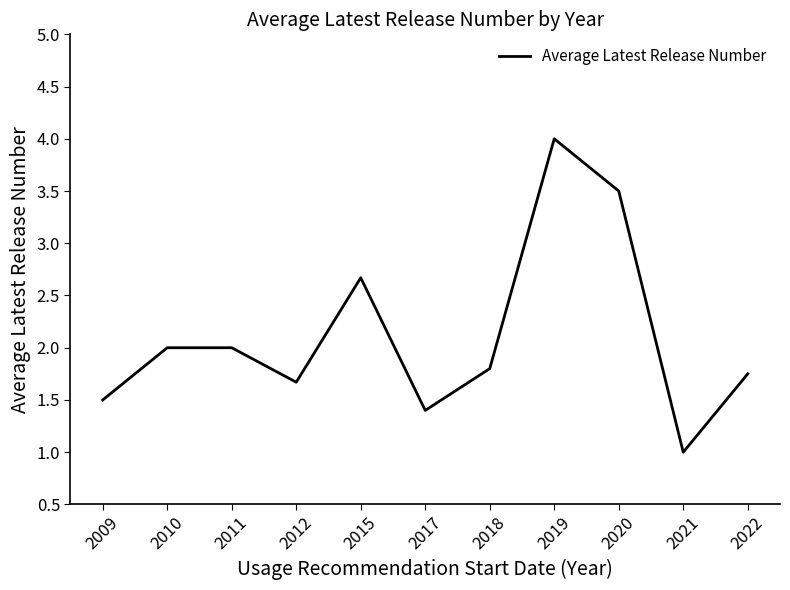

What value does the data have at 2020?

3.5